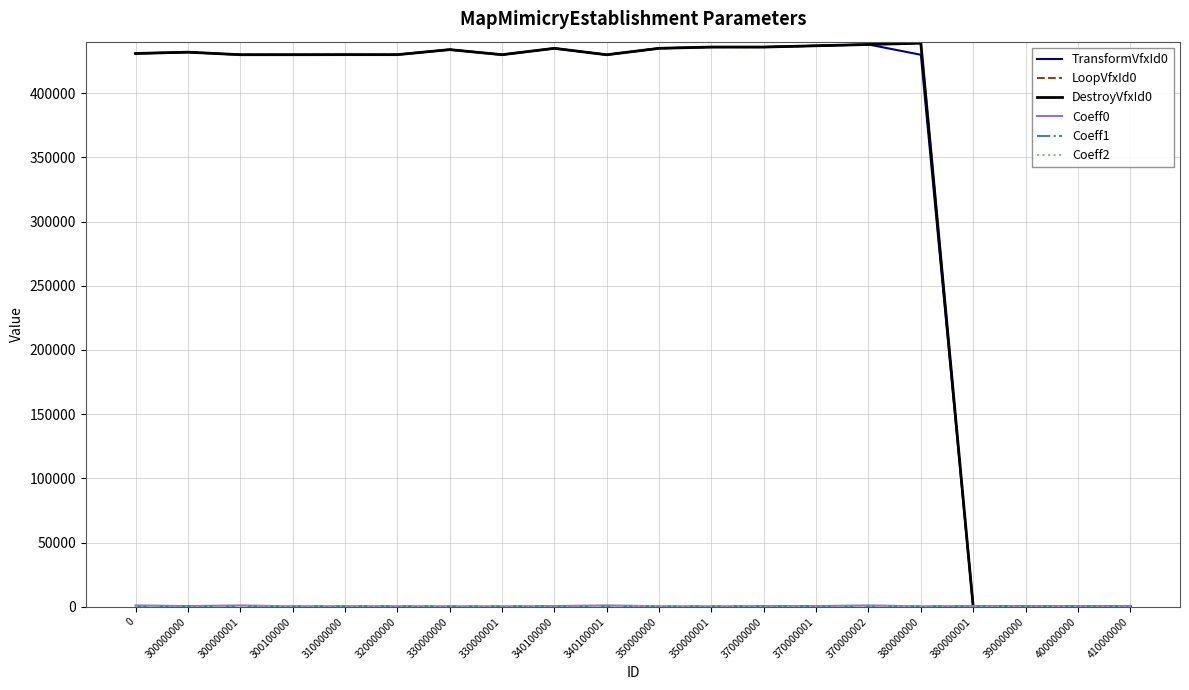

Which series has the largest range (max minus min)?

DestroyVfxId0